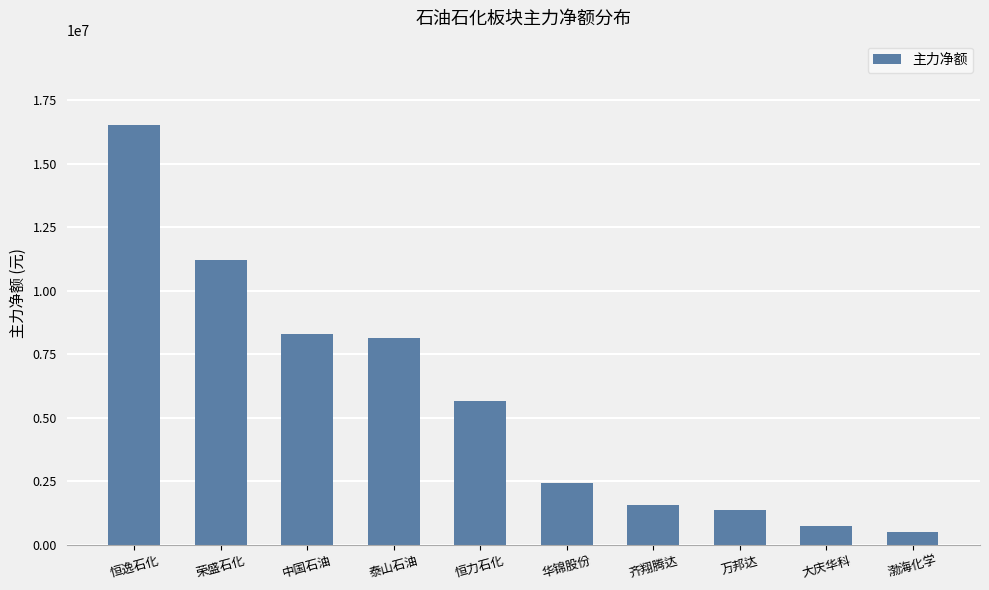

What is the label of the 5th bar from the left?

恒力石化